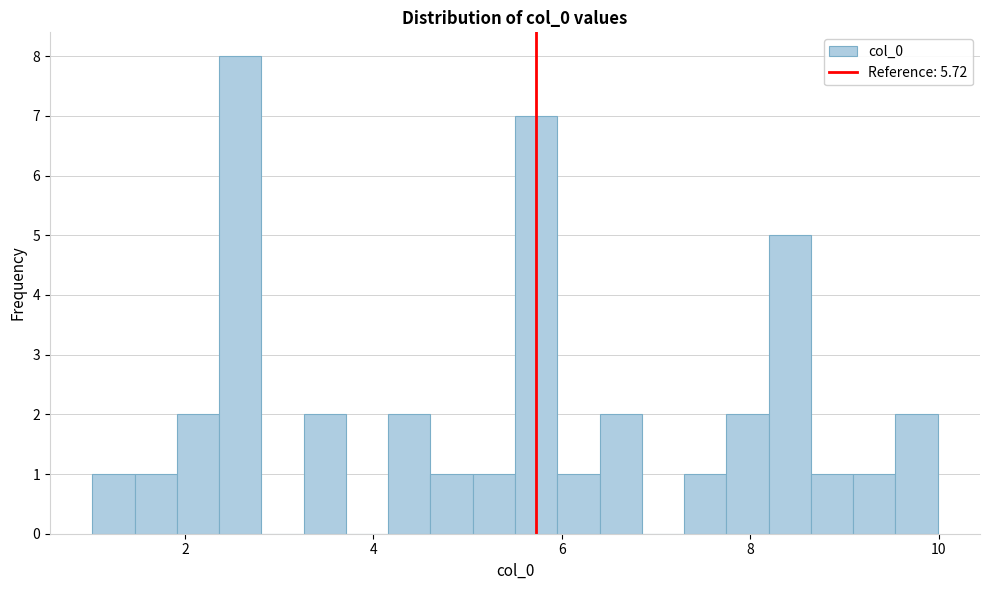

Read against the x-axis, roughly where is the centre of the tallest bar?

2.6